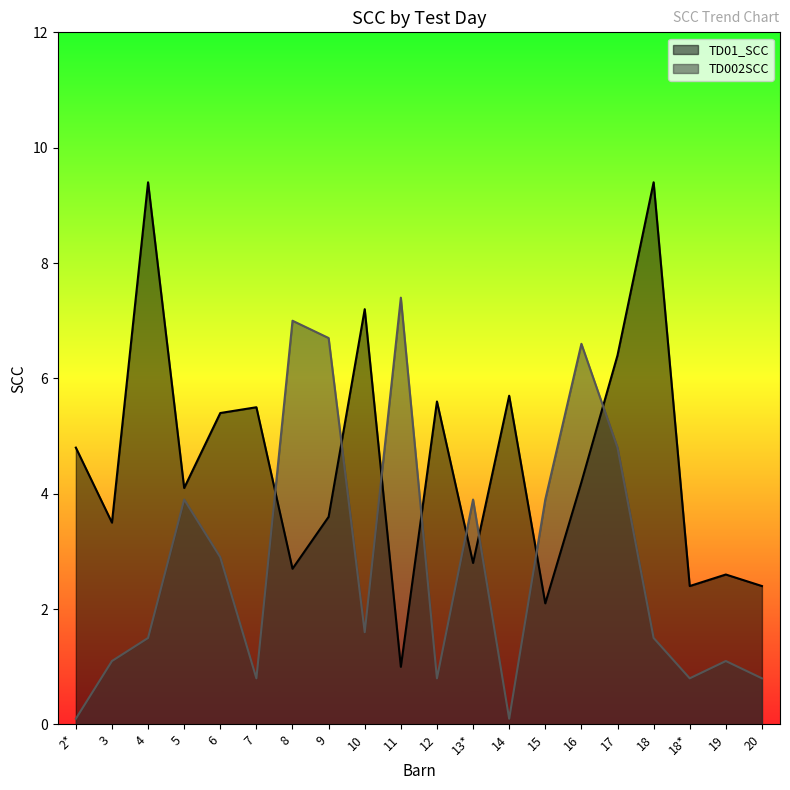

What is the lowest value of the TD01_SCC series?

1.0